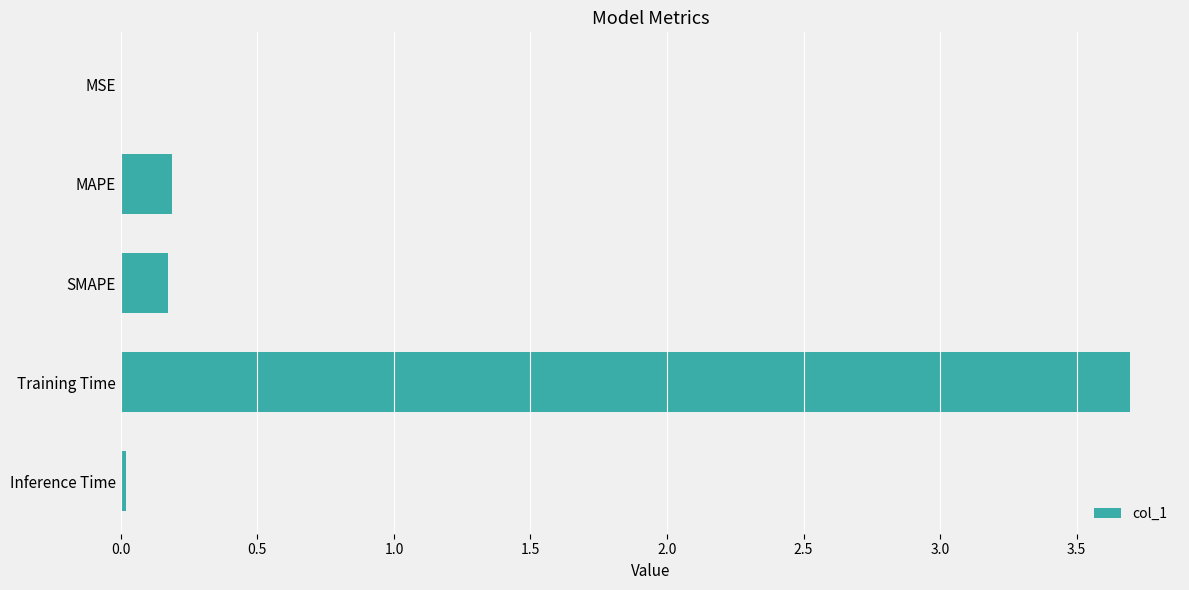

What is the sum of the values at SMAPE and Training Time?

3.9